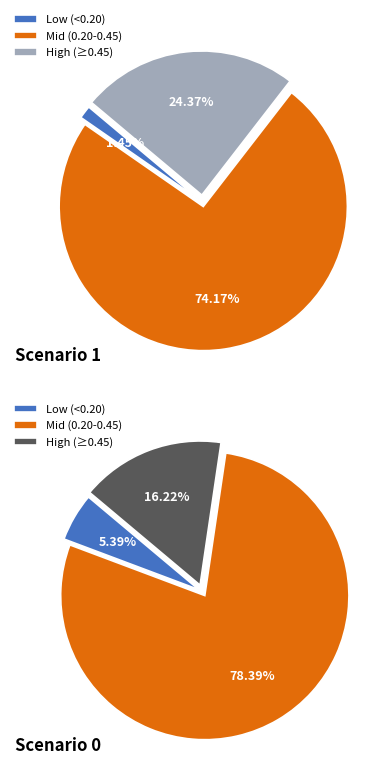

The B33 slice represents 1% of the pie. True or false?

False